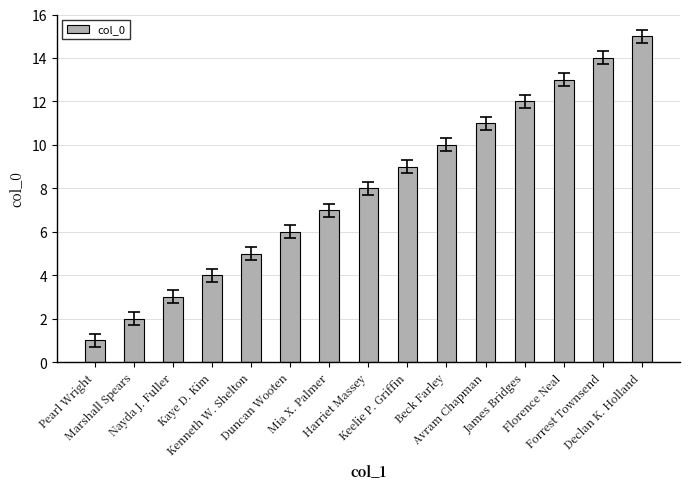

Does the chart contain any negative values?

No